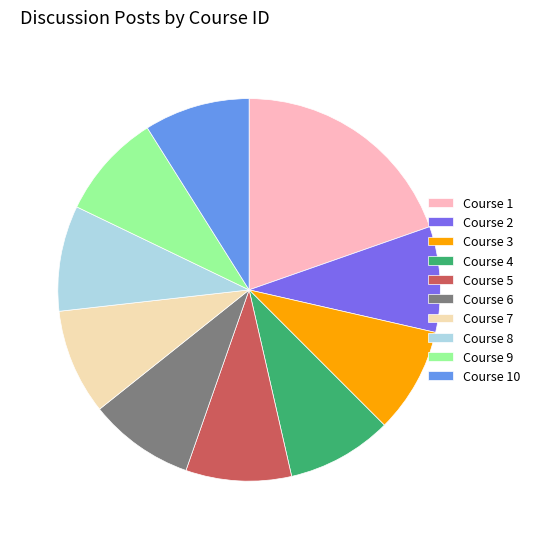

The Course 4 slice represents 22% of the pie. True or false?

False